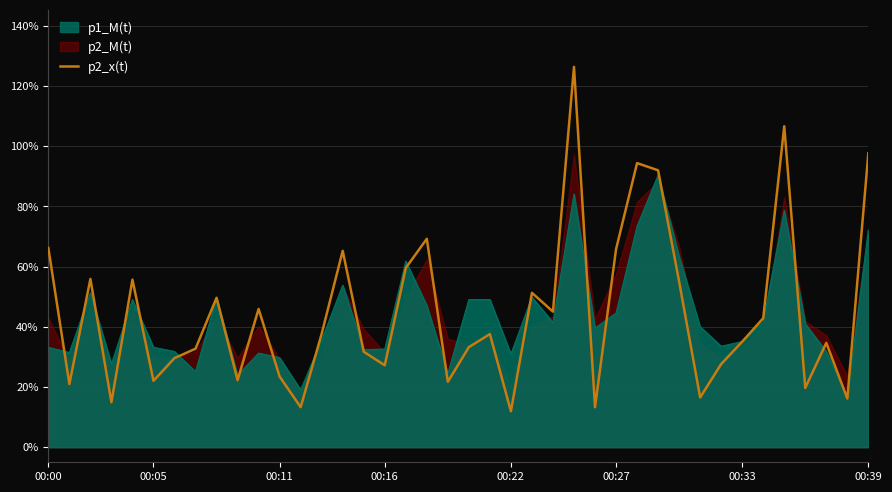

Reading right to left, extract all data points from this chart.

1.0	0.2	0.3	0.2	1.1	0.4	0.4	0.3	0.2	0.6	0.9	0.9	0.7	0.1	1.3	0.5	0.5	0.1	0.4	0.3	0.2	0.7	0.6	0.3	0.3	0.7	0.4	0.1	0.2	0.5	0.2	0.5	0.3	0.3	0.2	0.6	0.1	0.6	0.2	0.7